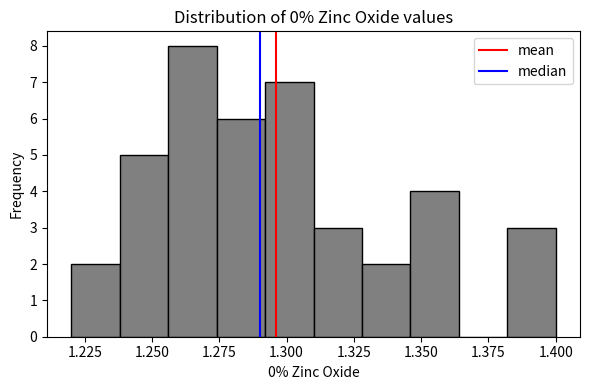

Around what value on the x-axis is the tallest bar? Give the approximate position of its centre, as read against the axis.

1.265